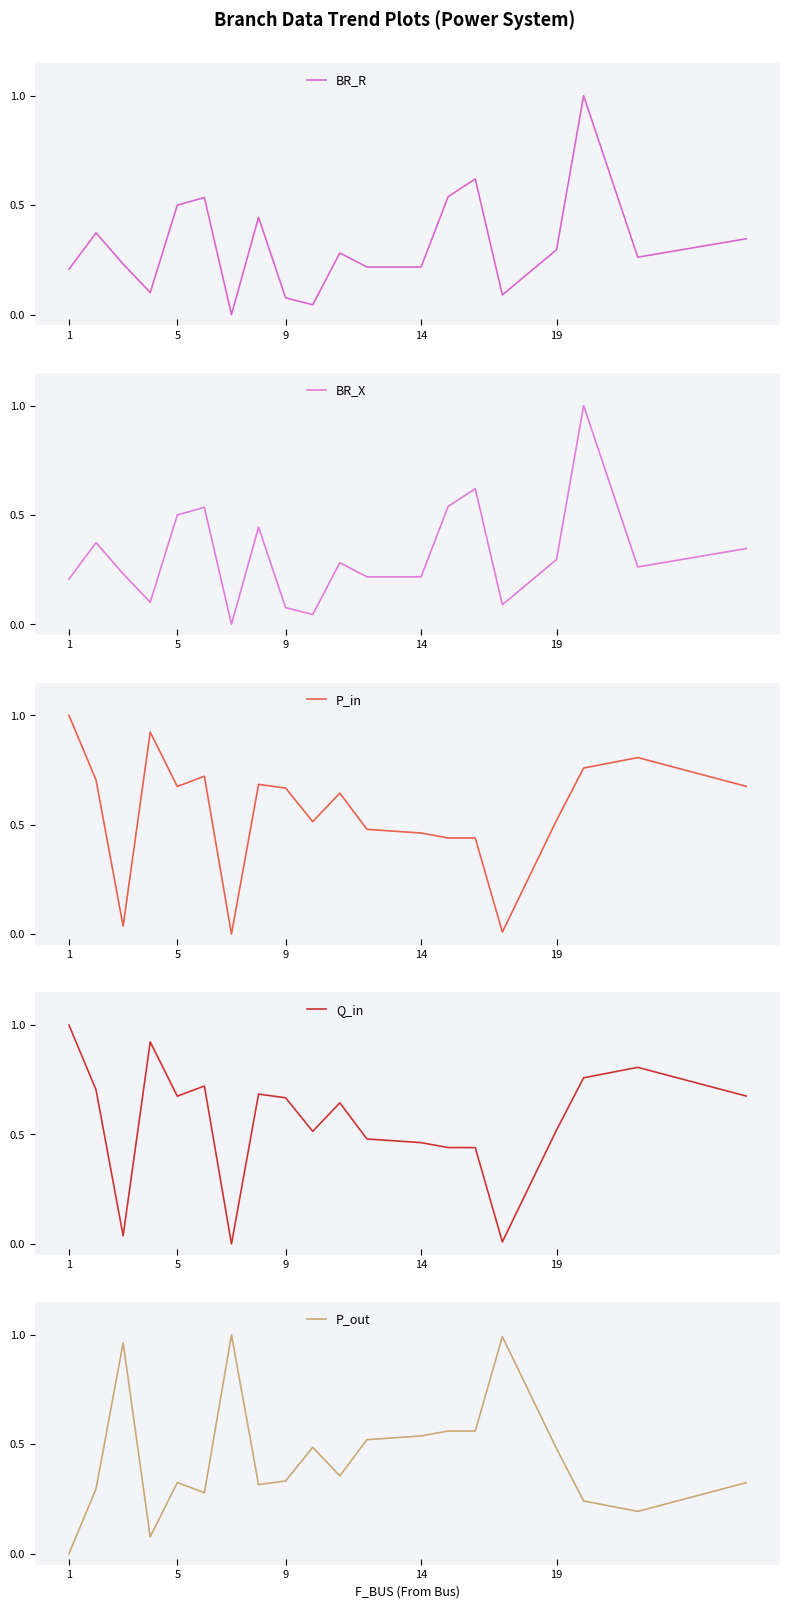

What is the label of the 20th point from the right?

1